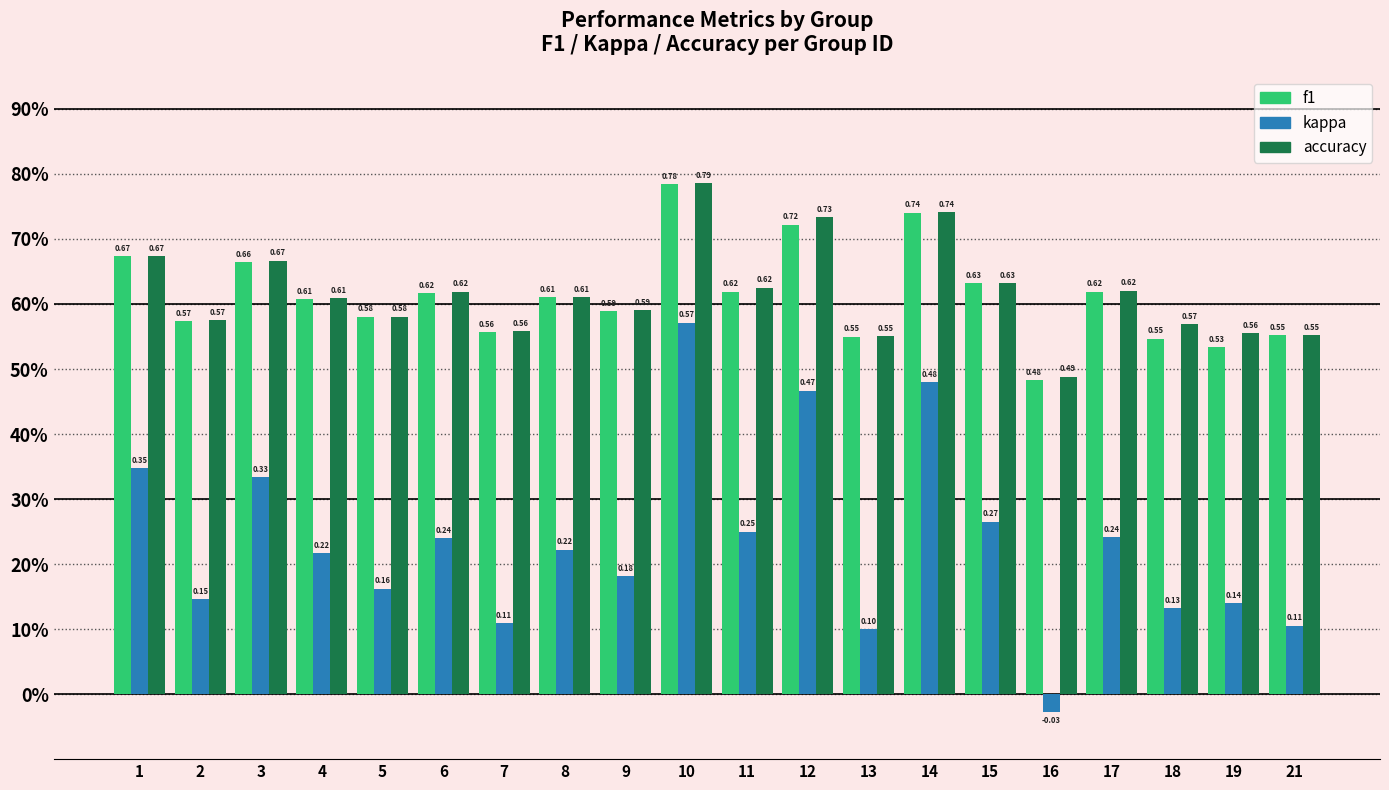

At 10, list the series in order from largest to smallest.

accuracy, f1, kappa